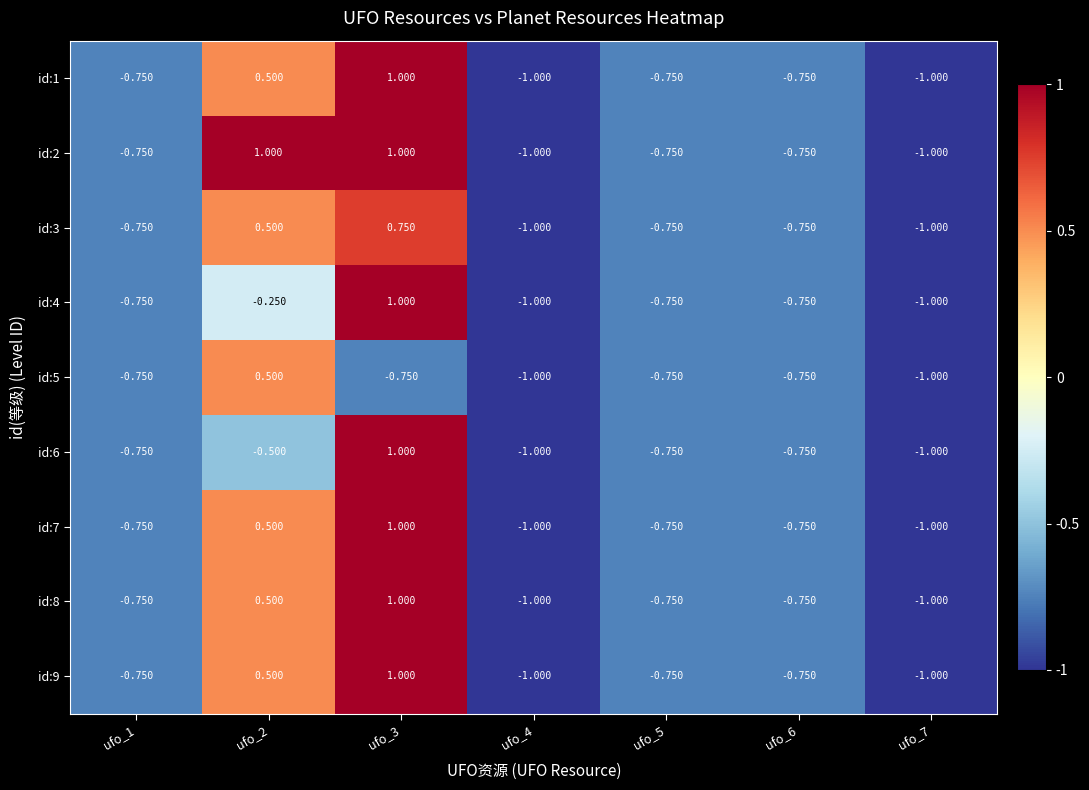

What is the difference between the highest and lowest values at ufo_2?

1.5